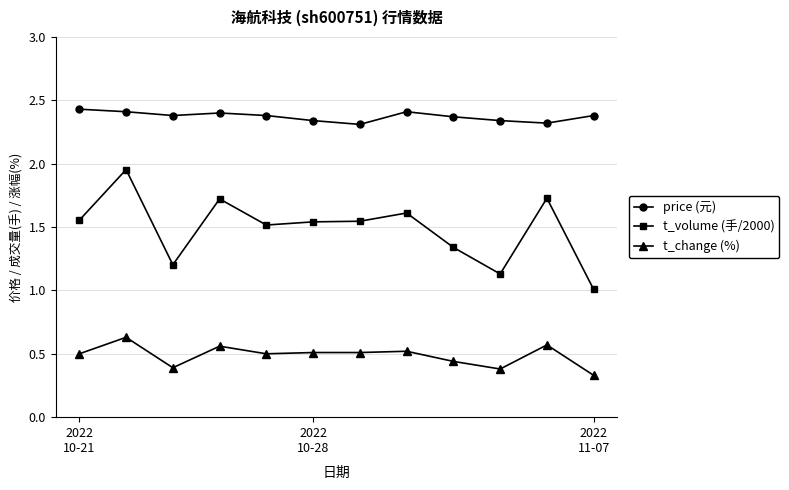

What is the value of the t_volume (手/2000) point at the 4th from the left?

1.7